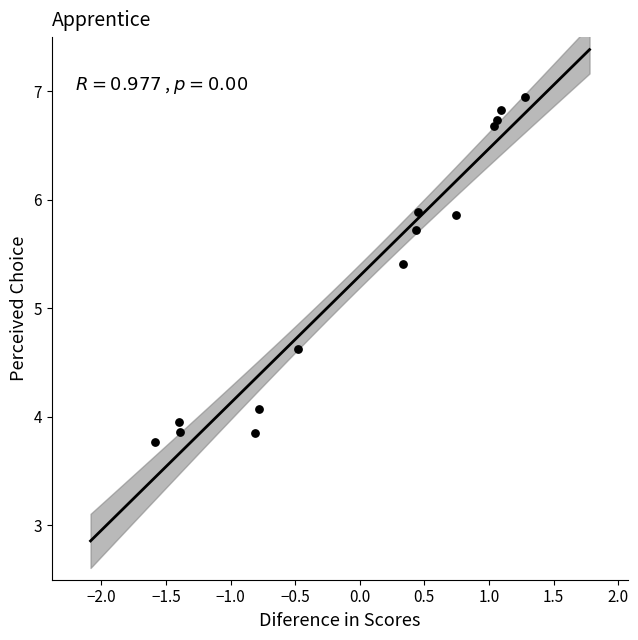

What is the range of Y values (max minus min)?

3.2